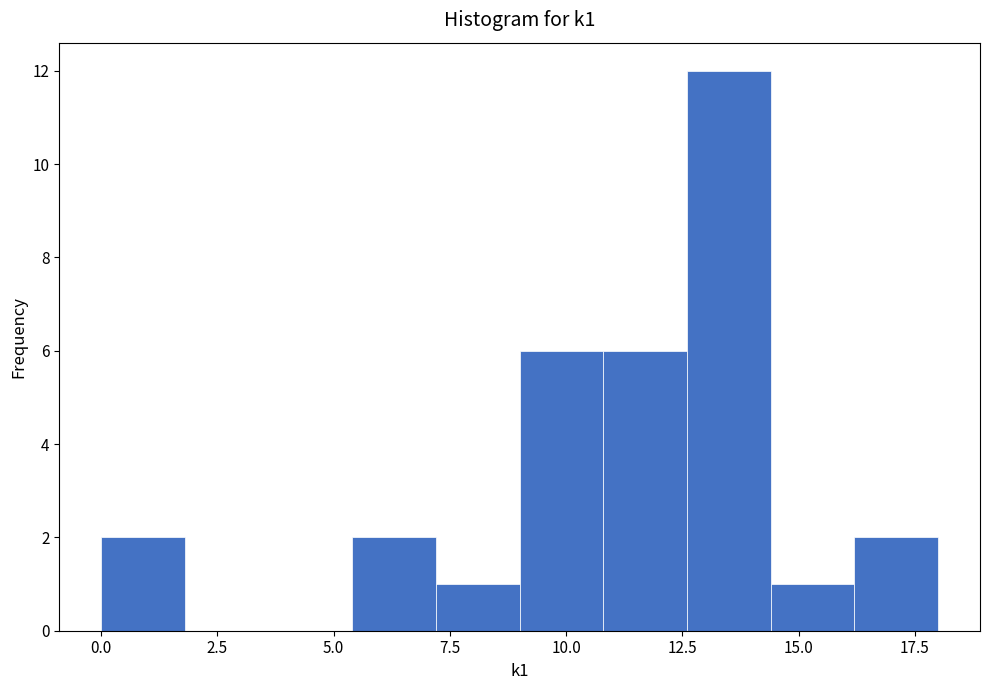

Around what value on the x-axis is the tallest bar? Give the approximate position of its centre, as read against the axis.

13.5